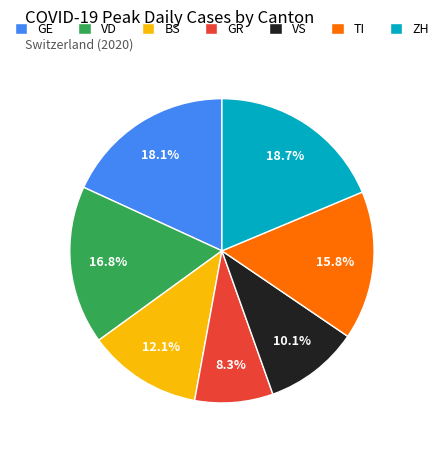

Count the number of slices in the pie.

7